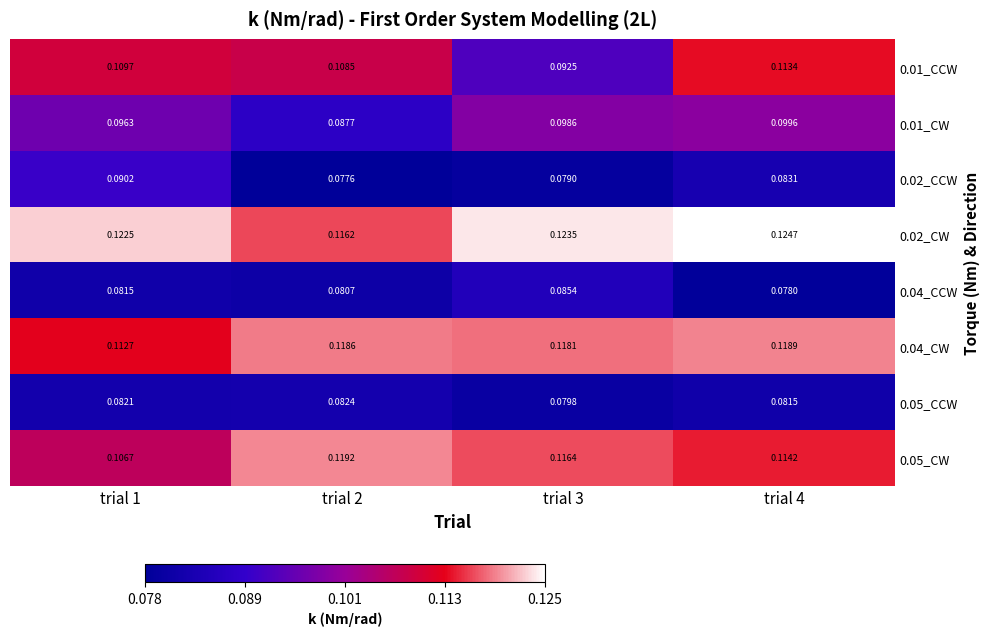

Reading right to left, transcribe all the data shown in this chart.

0.01_CCW: trial 4=0.1	trial 3=0.1	trial 2=0.1	trial 1=0.1
0.01_CW: trial 4=0.1	trial 3=0.1	trial 2=0.1	trial 1=0.1
0.02_CCW: trial 4=0.1	trial 3=0.1	trial 2=0.1	trial 1=0.1
0.02_CW: trial 4=0.1	trial 3=0.1	trial 2=0.1	trial 1=0.1
0.04_CCW: trial 4=0.1	trial 3=0.1	trial 2=0.1	trial 1=0.1
0.04_CW: trial 4=0.1	trial 3=0.1	trial 2=0.1	trial 1=0.1
0.05_CCW: trial 4=0.1	trial 3=0.1	trial 2=0.1	trial 1=0.1
0.05_CW: trial 4=0.1	trial 3=0.1	trial 2=0.1	trial 1=0.1